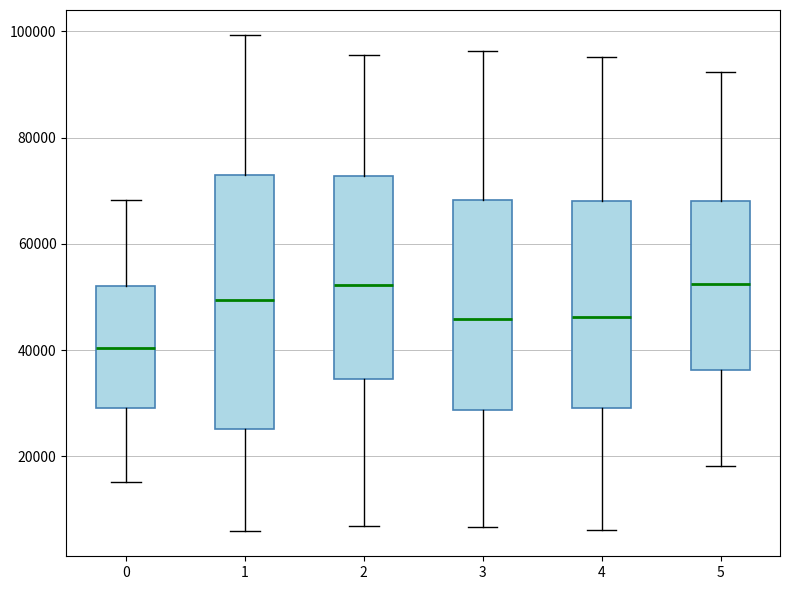

Reading left to right, transcribe this box plot: for each box, give where its median line is, the range the box spans, and where its two whiskers end, as read against the y-axis. The values are not printed on the chart, so give them approximately, as read against the axis.

0: median 40000, box 30000 to 52000, whiskers 16000 to 68000
1: median 50000, box 26000 to 72000, whiskers 6000 to 100000
2: median 52000, box 34000 to 72000, whiskers 6000 to 96000
3: median 46000, box 28000 to 68000, whiskers 6000 to 96000
4: median 46000, box 30000 to 68000, whiskers 6000 to 96000
5: median 52000, box 36000 to 68000, whiskers 18000 to 92000